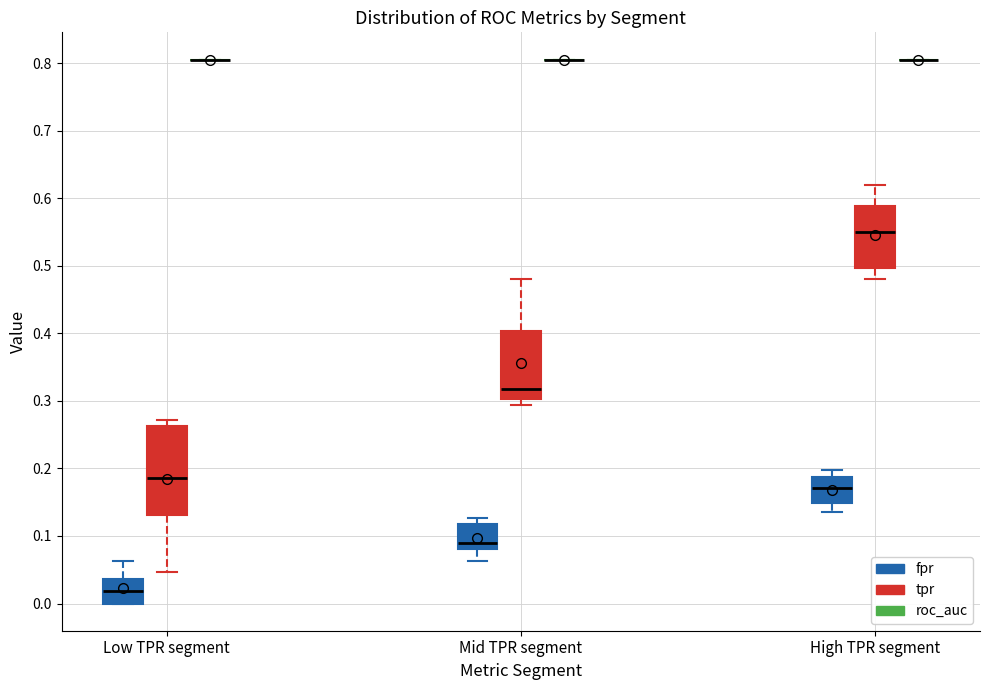

Reading left to right, transcribe this box plot: for each box, give where its median line is, the range the box spans, and where its two whiskers end, as read against the y-axis. The values are not printed on the chart, so give them approximately, as read against the axis.

Low TPR segment (fpr): median 0.02, box 0.00 to 0.04, whiskers 0.00 to 0.06
Low TPR segment (tpr): median 0.19, box 0.13 to 0.26, whiskers 0.05 to 0.27
Low TPR segment (roc_auc): box collapsed to a line at 0.81, whiskers 0.81 to 0.81
Mid TPR segment (fpr): median 0.09, box 0.08 to 0.12, whiskers 0.06 to 0.13
Mid TPR segment (tpr): median 0.32, box 0.30 to 0.40, whiskers 0.29 to 0.48
Mid TPR segment (roc_auc): box collapsed to a line at 0.81, whiskers 0.81 to 0.81
High TPR segment (fpr): median 0.17, box 0.15 to 0.19, whiskers 0.14 to 0.20
High TPR segment (tpr): median 0.55, box 0.50 to 0.59, whiskers 0.48 to 0.62
High TPR segment (roc_auc): box collapsed to a line at 0.81, whiskers 0.81 to 0.81